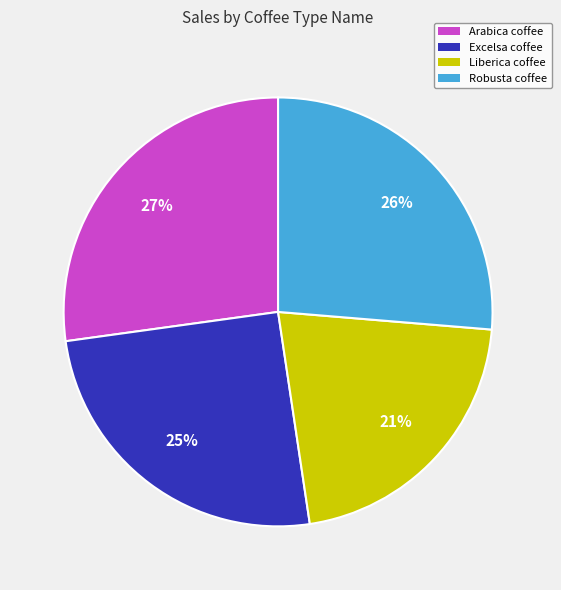

Is Arabica coffee the majority of the pie?

No